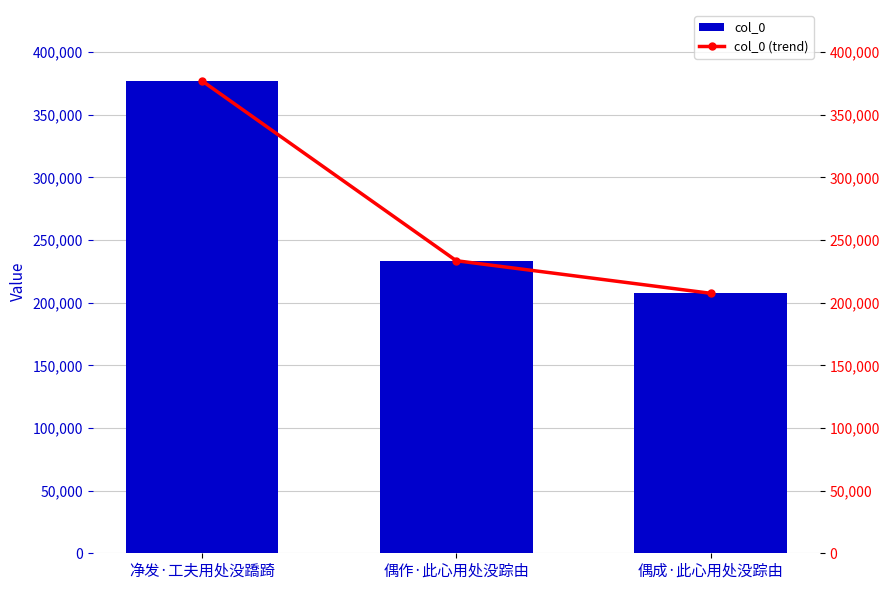

Reading left to right, what are all the values shown in this chart?

col_0: 净发·工夫用处没蹻踦=377107	偶作·此心用处没踪由=233543	偶成·此心用处没踪由=207544
col_0 (trend): 净发·工夫用处没蹻踦=377107	偶作·此心用处没踪由=233543	偶成·此心用处没踪由=207544